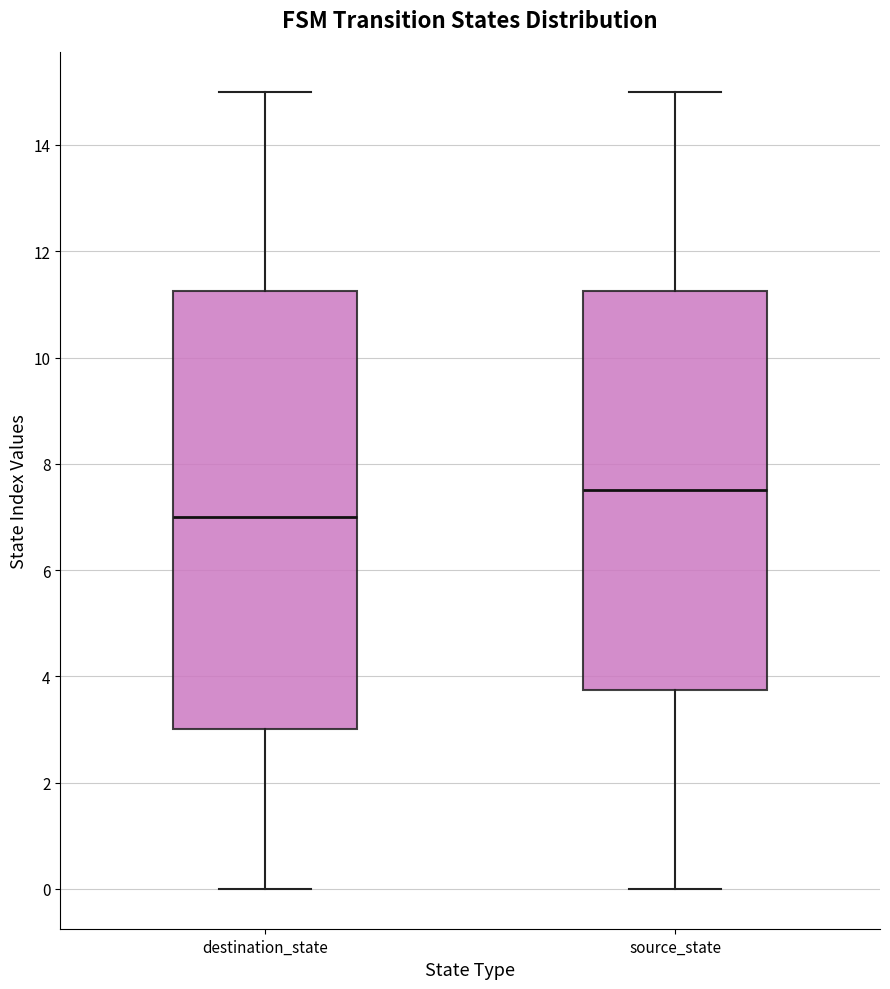

Which box's median line is the highest?

source_state